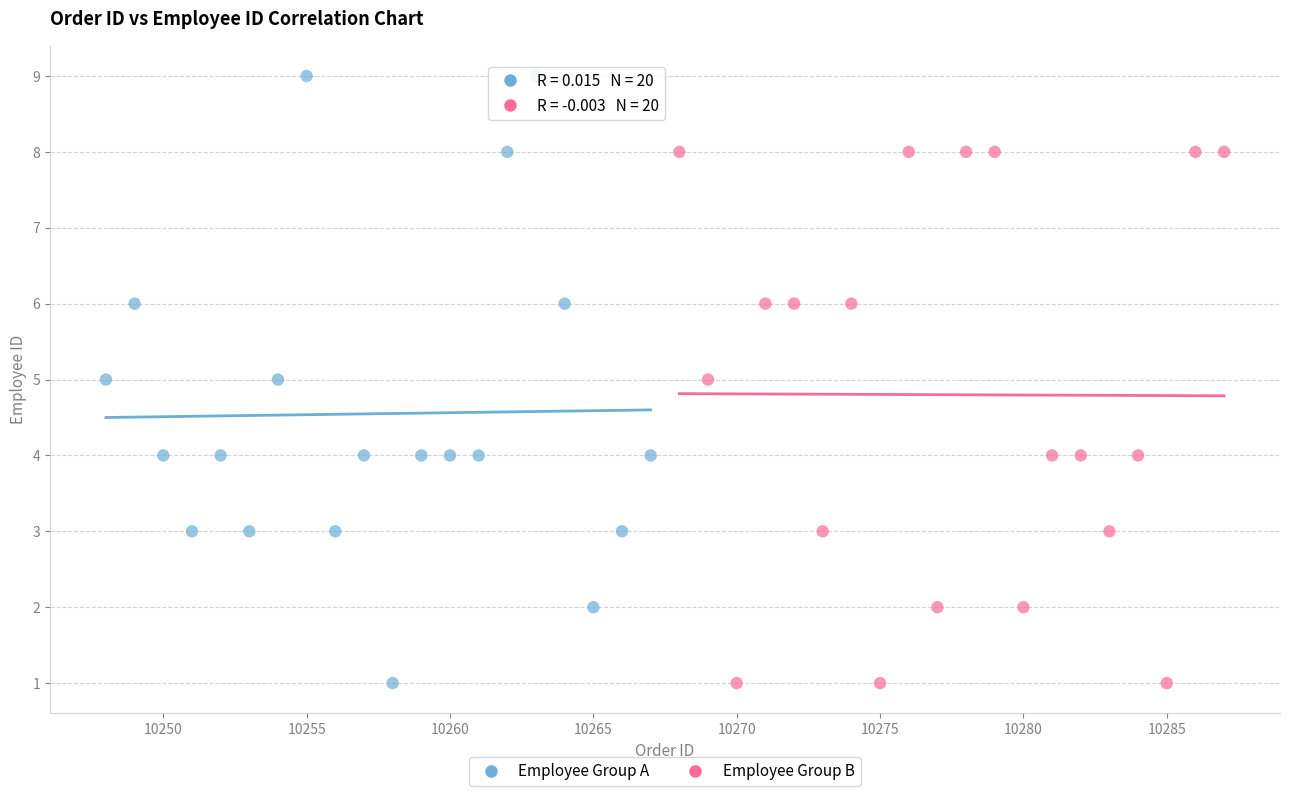

Which series reaches the maximum Y coordinate?

Employee Group A